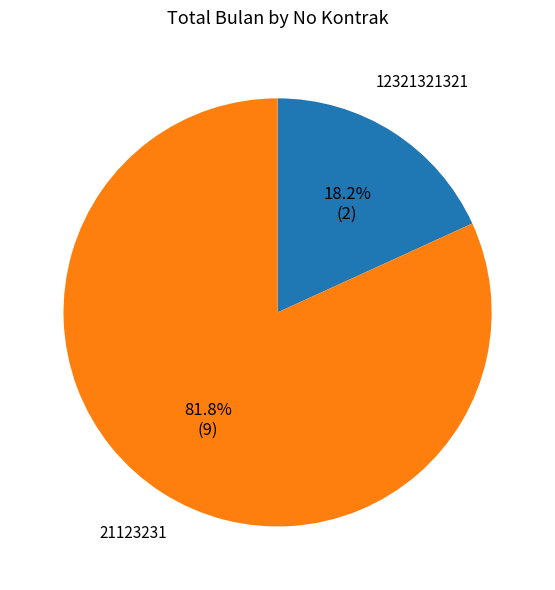

Rank the categories by value from lowest to highest.

12321321321, 21123231